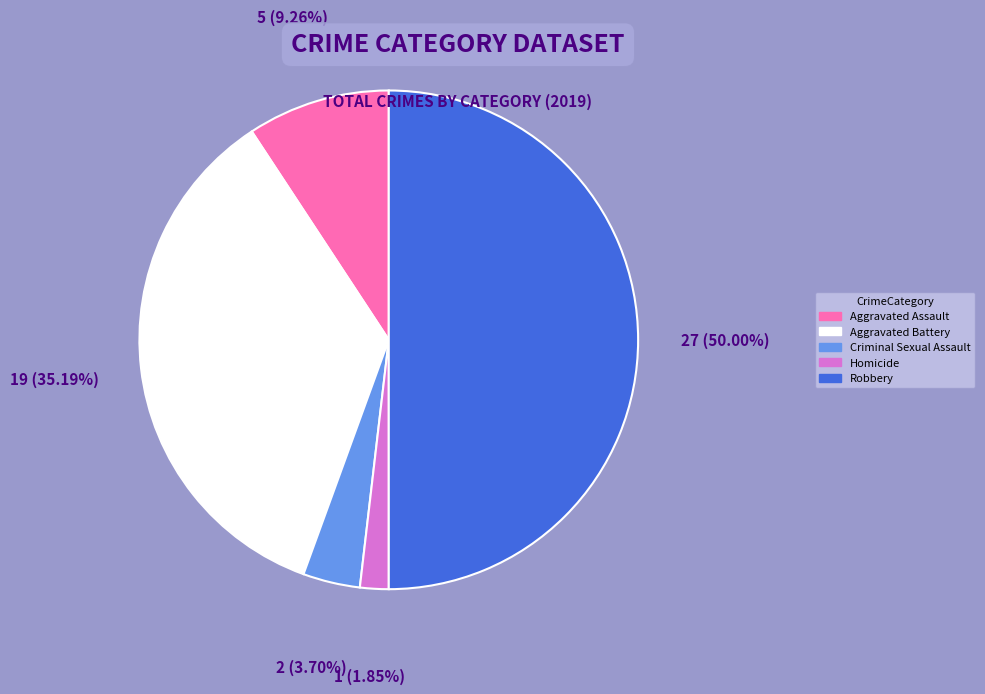

What is the smallest slice in the pie chart?

Homicide